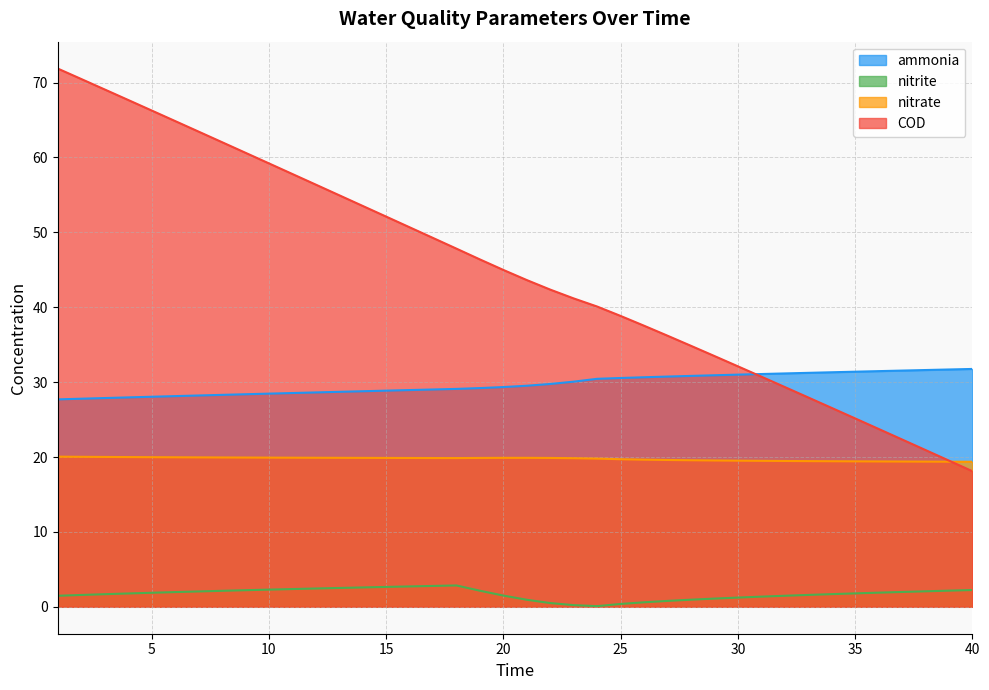

True or false: nitrate has a value of 7.5 at 22.

False